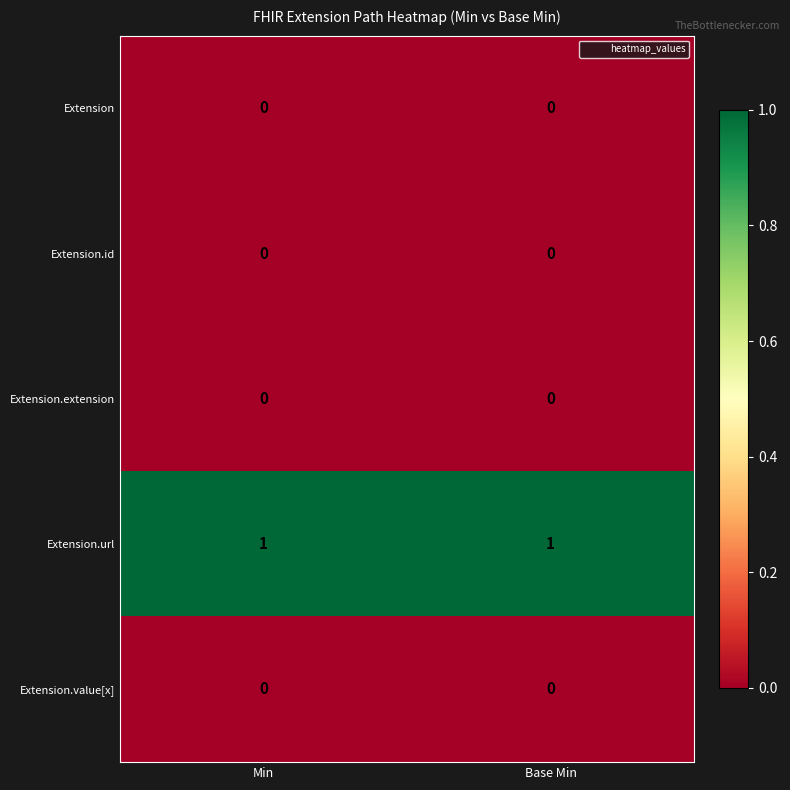

Which series has the largest total across all categories?

Extension.url